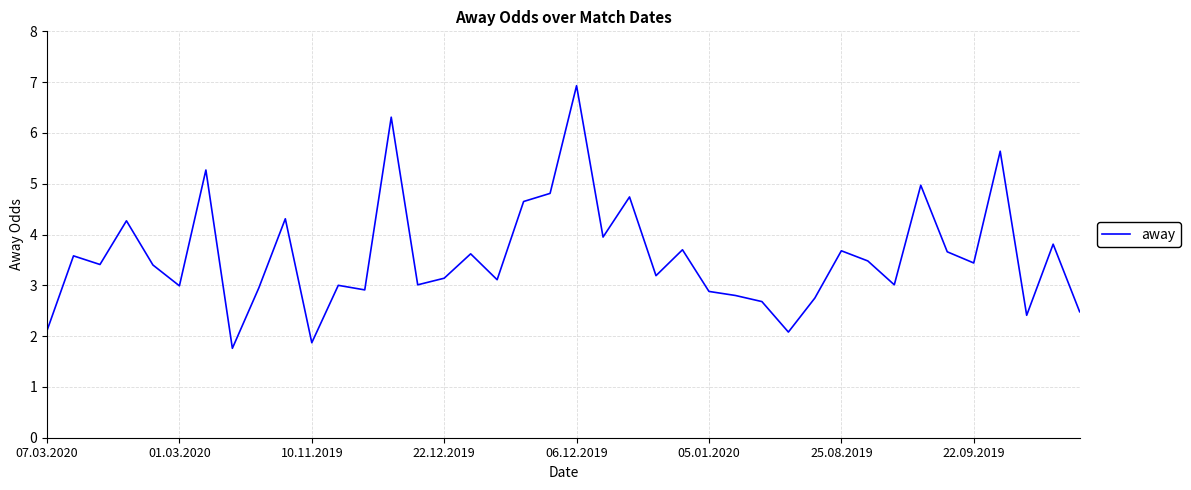

How many lines are shown in the chart?

1